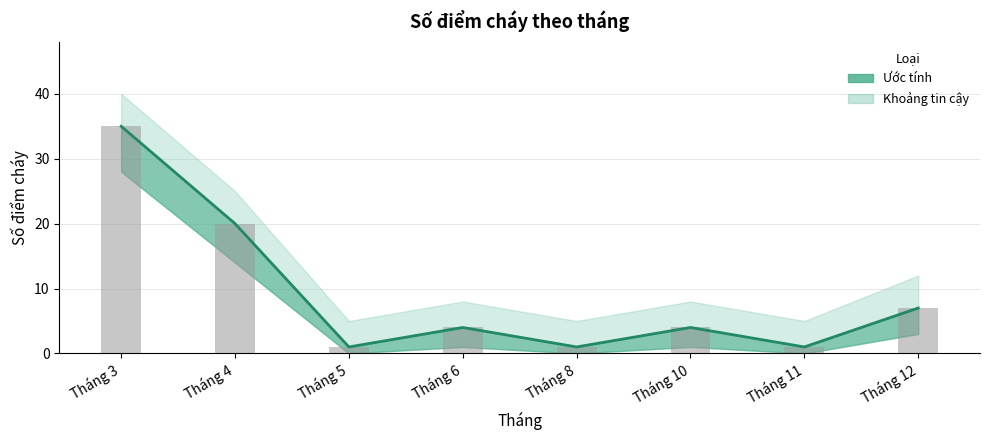

At which label does the data first exceed 4?

Tháng 3